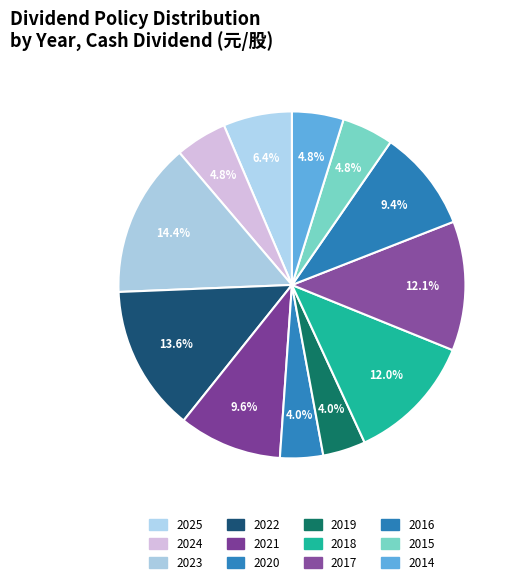

Which category has the biggest portion of the pie?

2023